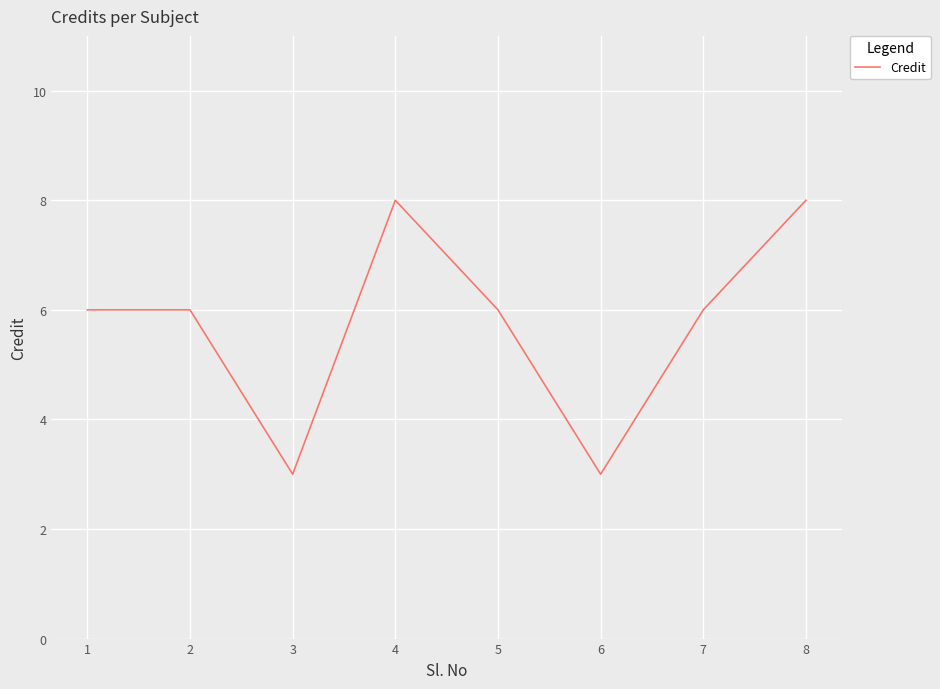

Reading left to right, extract all data points from this chart.

1=6	2=6	3=3	4=8	5=6	6=3	7=6	8=8